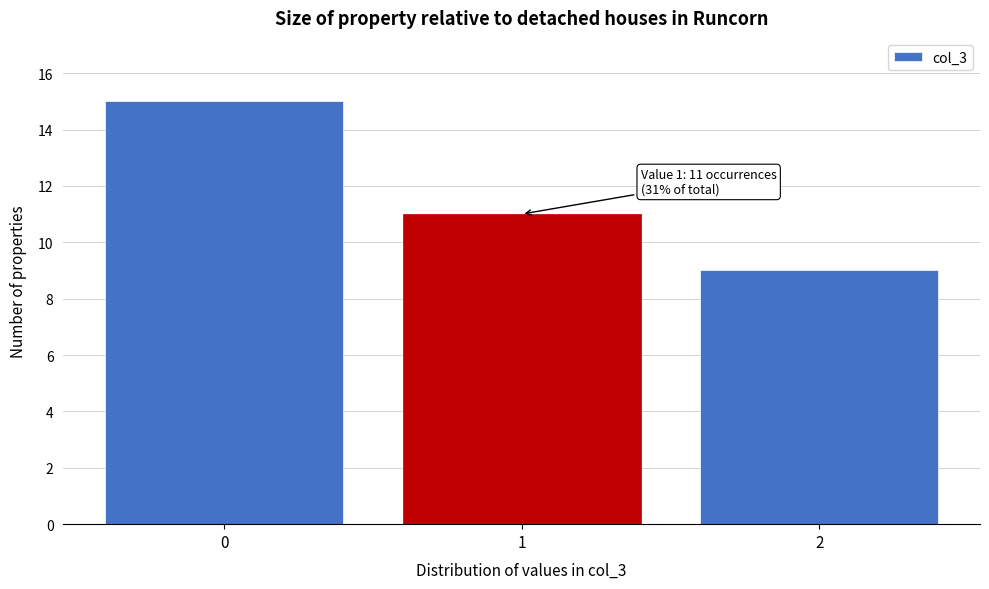

Reading left to right, transcribe all the data shown in this chart.

0=15	1=11	2=9